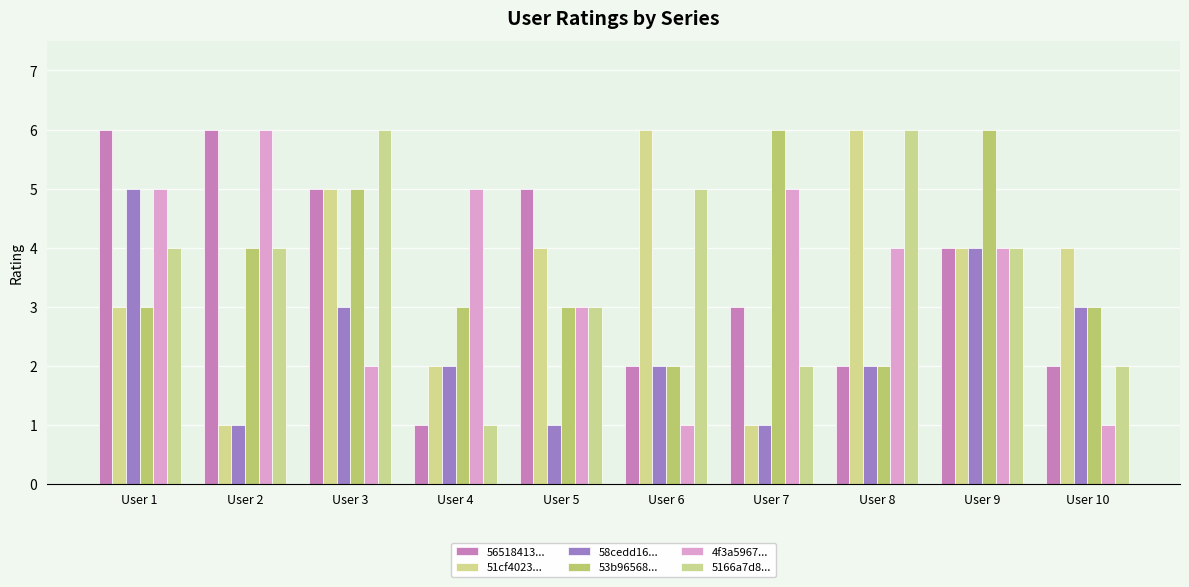

True or false: 53b96568... has a value of 11 at User 9.

False